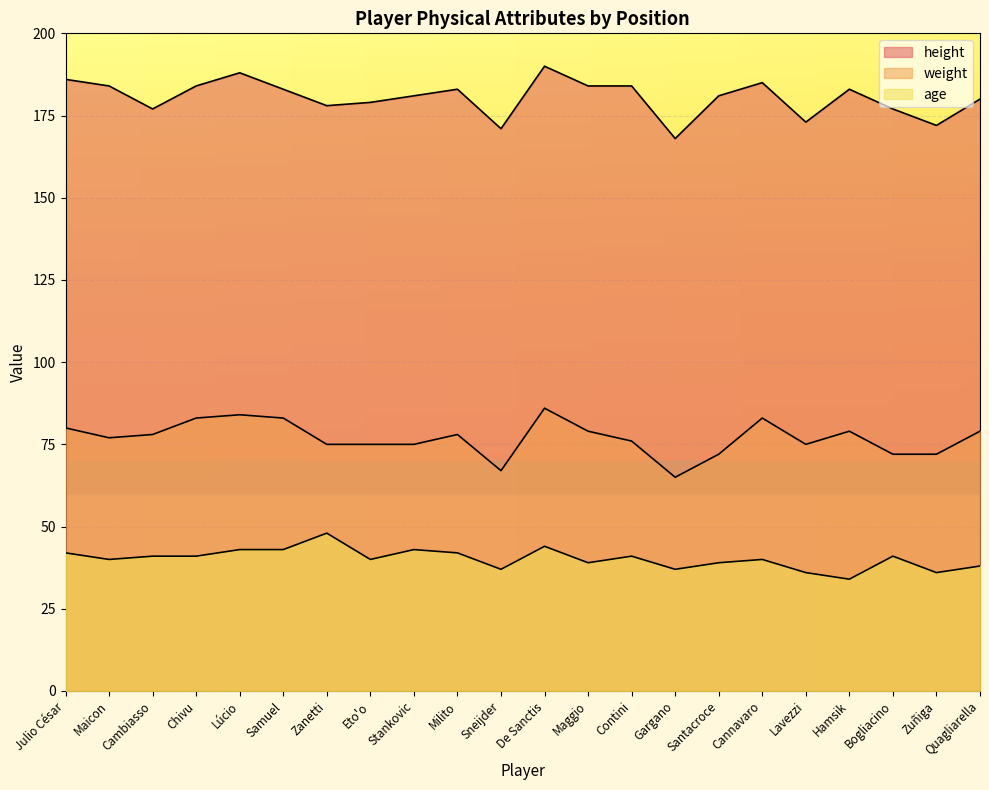

Rank the series by their maximum value, from highest to lowest.

height, weight, age